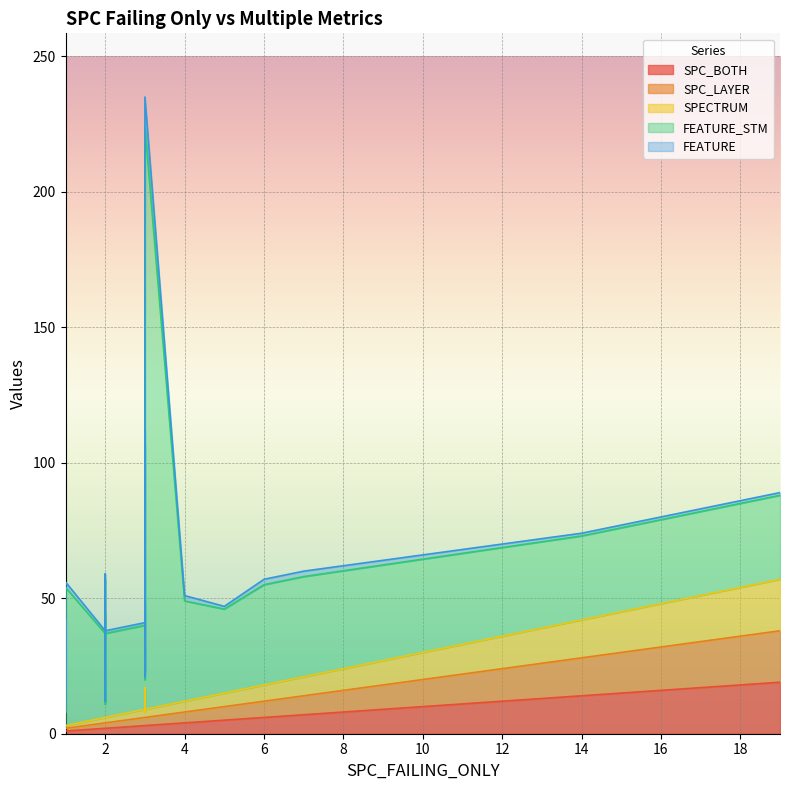

What are all the series names shown in the legend?

SPC_BOTH, SPC_LAYER, SPECTRUM, FEATURE_STM, FEATURE